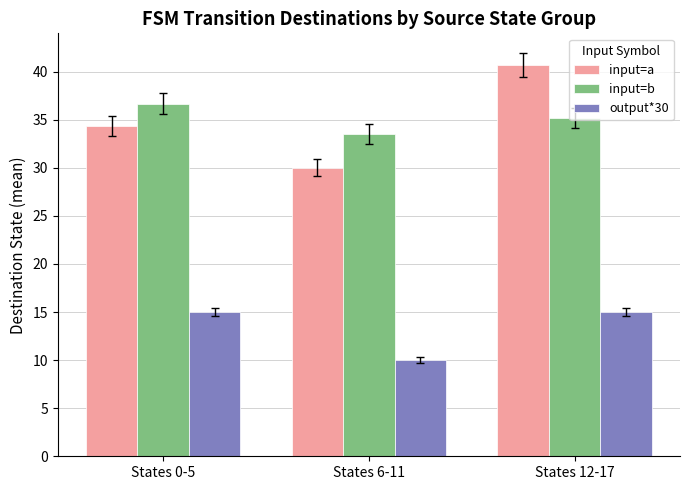

What is the sum of all input=b values?

105.3